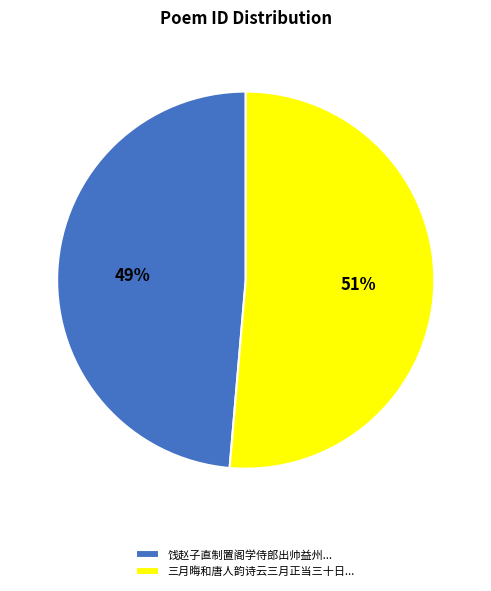

To the nearest percent, what percentage of the pie is 饯赵子直制置阁学侍郎出帅益州...?

49%